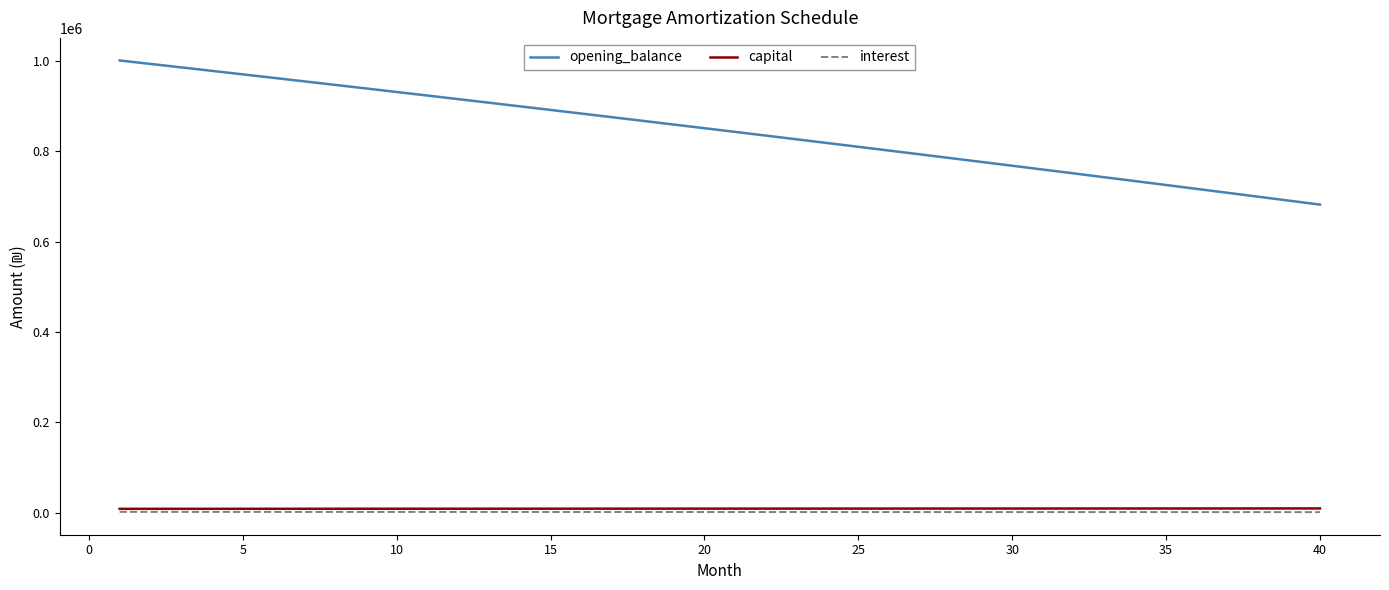

What is the greatest value displayed?

1000833.3